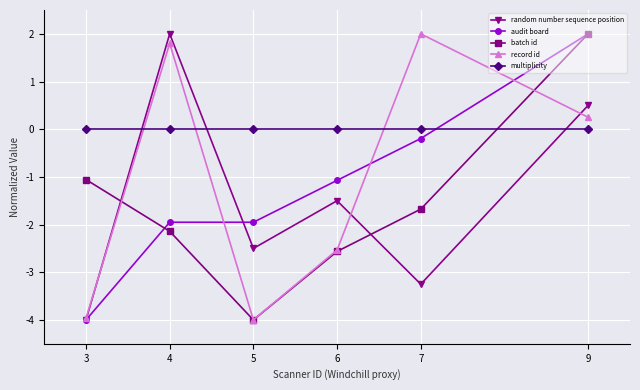

What value does the audit board series have at 5?

-2.0